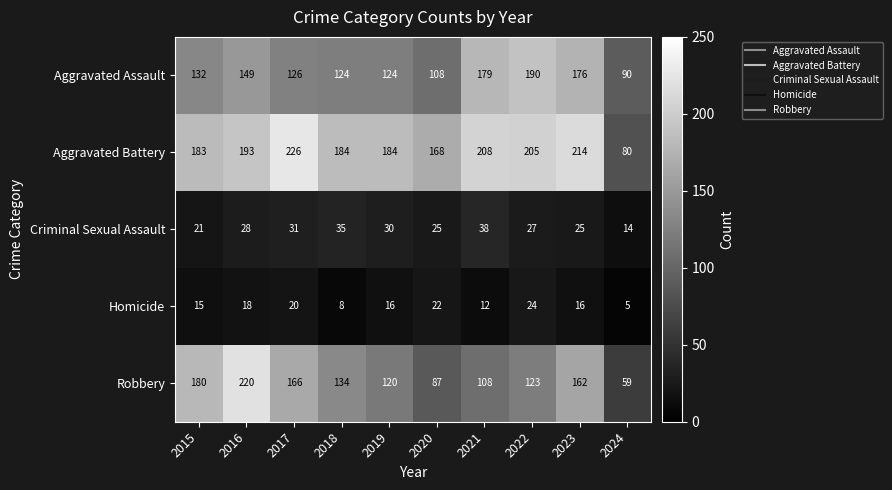

List the series in order of their peak value, highest first.

Aggravated Battery, Robbery, Aggravated Assault, Criminal Sexual Assault, Homicide